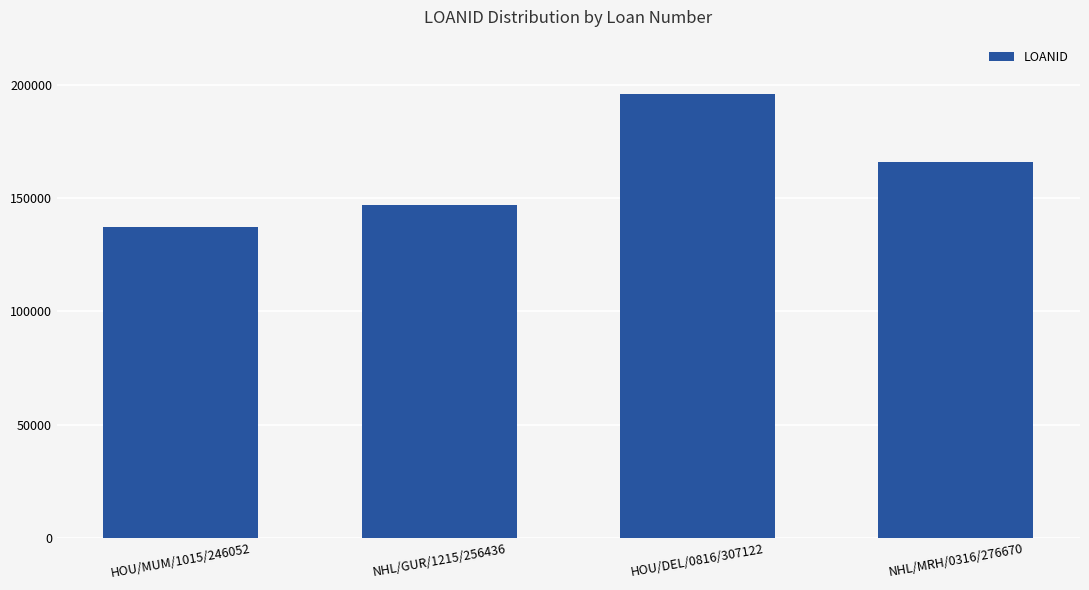

Reading left to right, what are all the values shown in this chart?

137455	147078	195789	166095